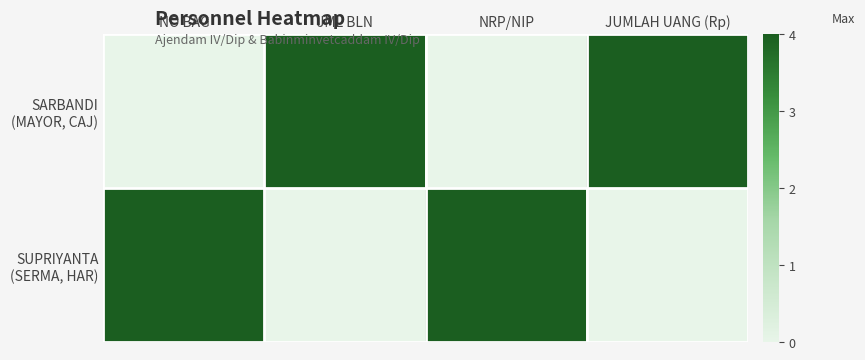

Which has a higher value, NO BAG or JML BLN?

JML BLN